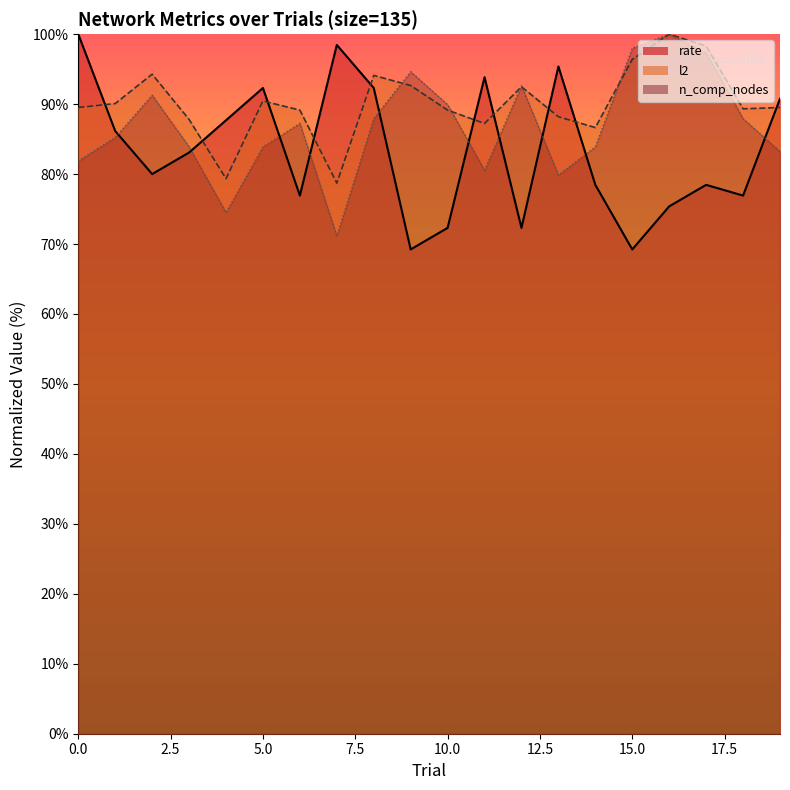

Where is the first local minimum for n_comp_nodes?

4